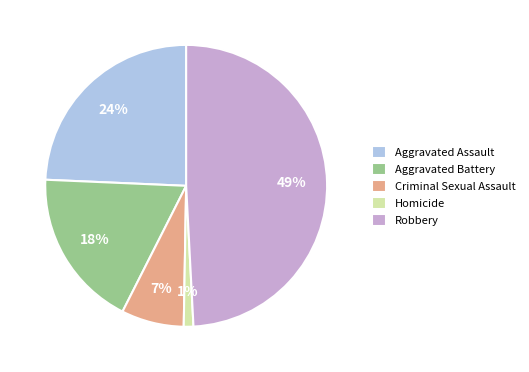

To the nearest percent, what is the average slice percentage?

20%